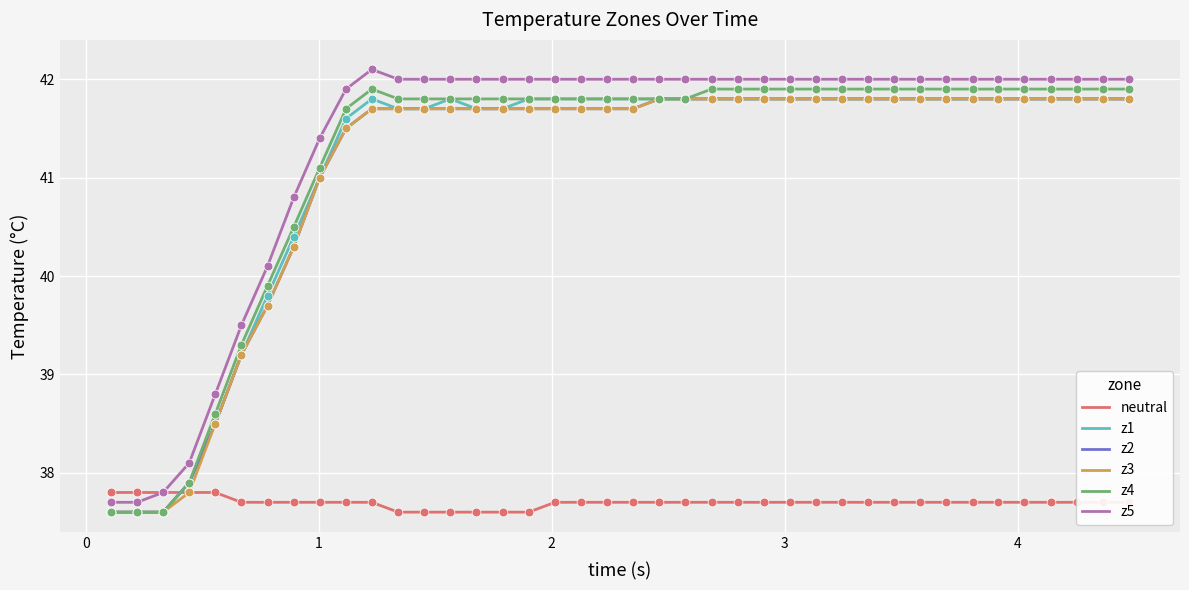

At how many categories does at least one series exceed 40?

34